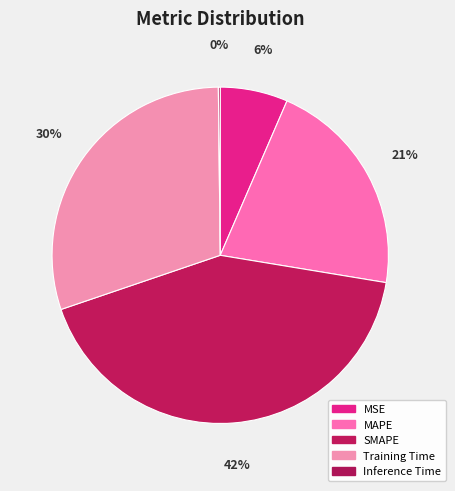

Is it true that Training Time is 30% of the pie?

True